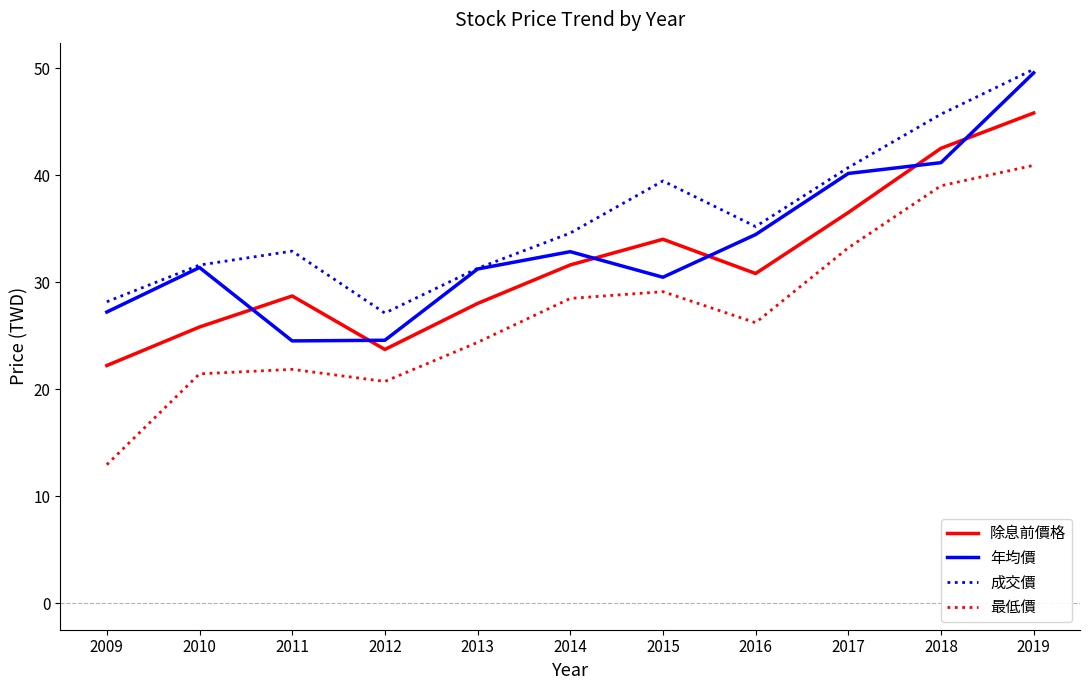

Where is the first local minimum for 最低價?

2012